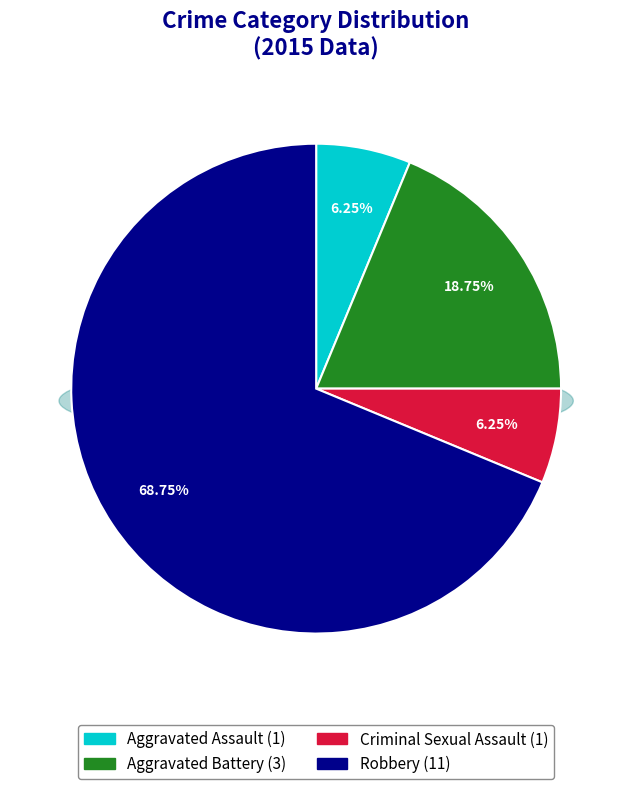

What is the change in value from Aggravated Battery to Criminal Sexual Assault?

-2